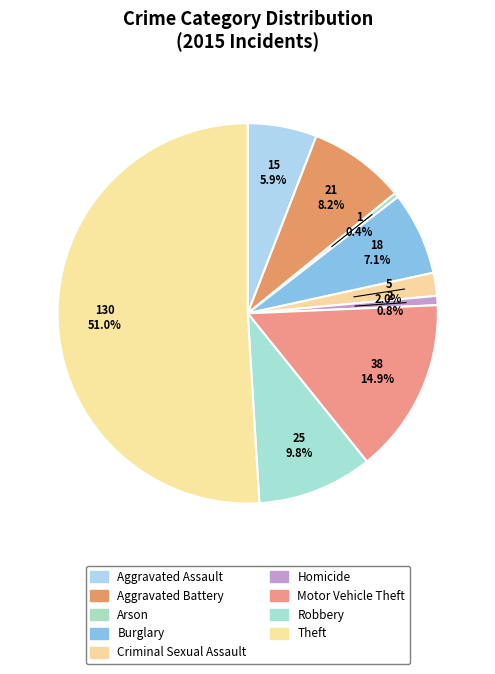

How many segments does this pie chart have?

9